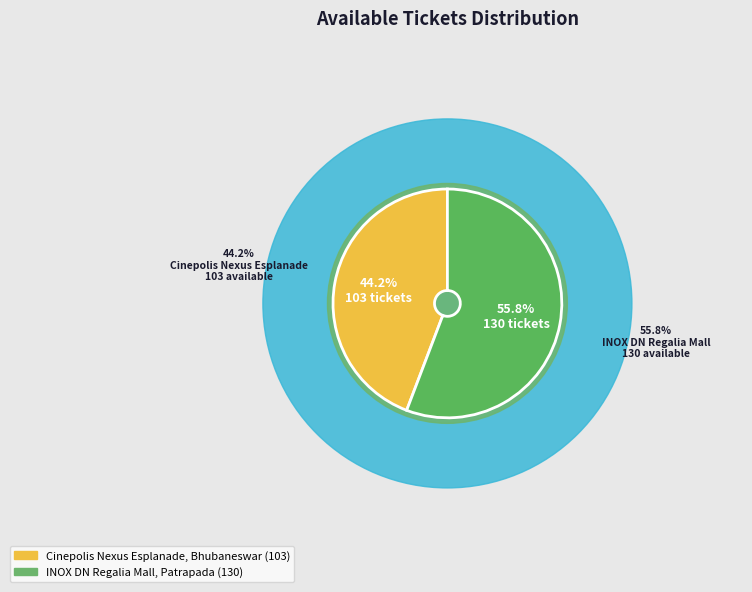

Does INOX DN Regalia Mall, Patrapada represent more than half of the total?

Yes